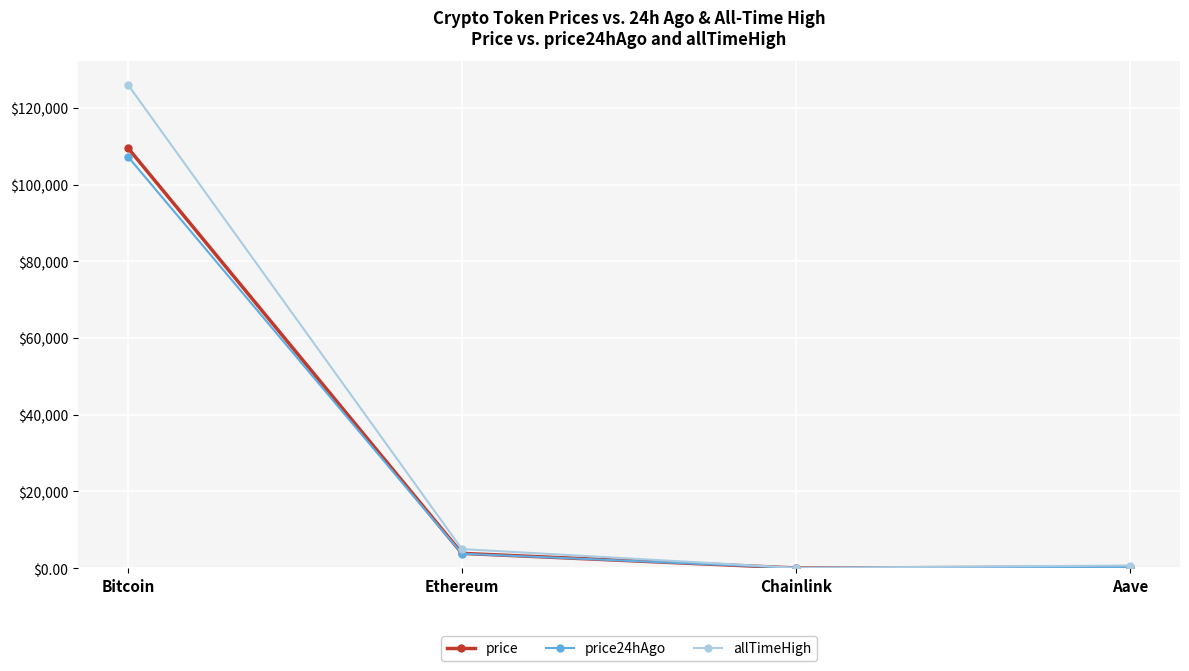

What is the average value of the price series?

28412.7